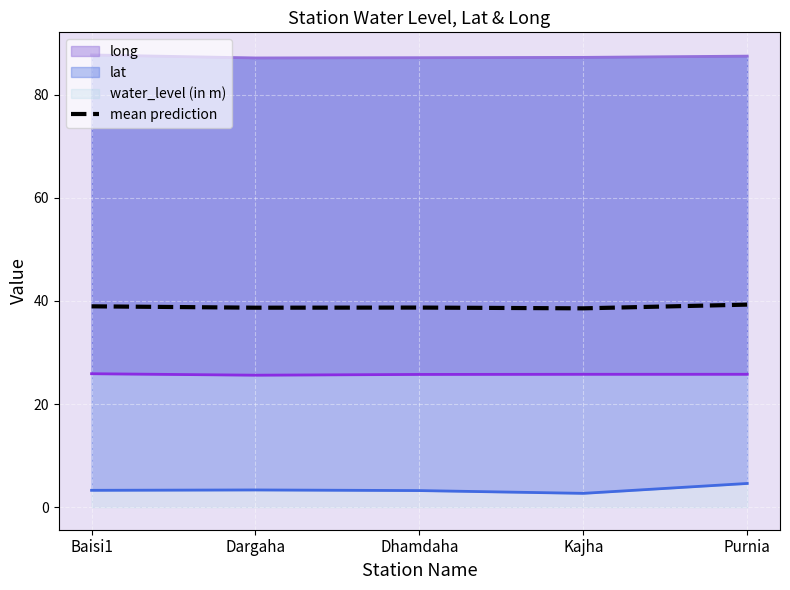

Rank the categories by value from highest to lowest.

Purnia, Baisi1, Dhamdaha, Dargaha, Kajha